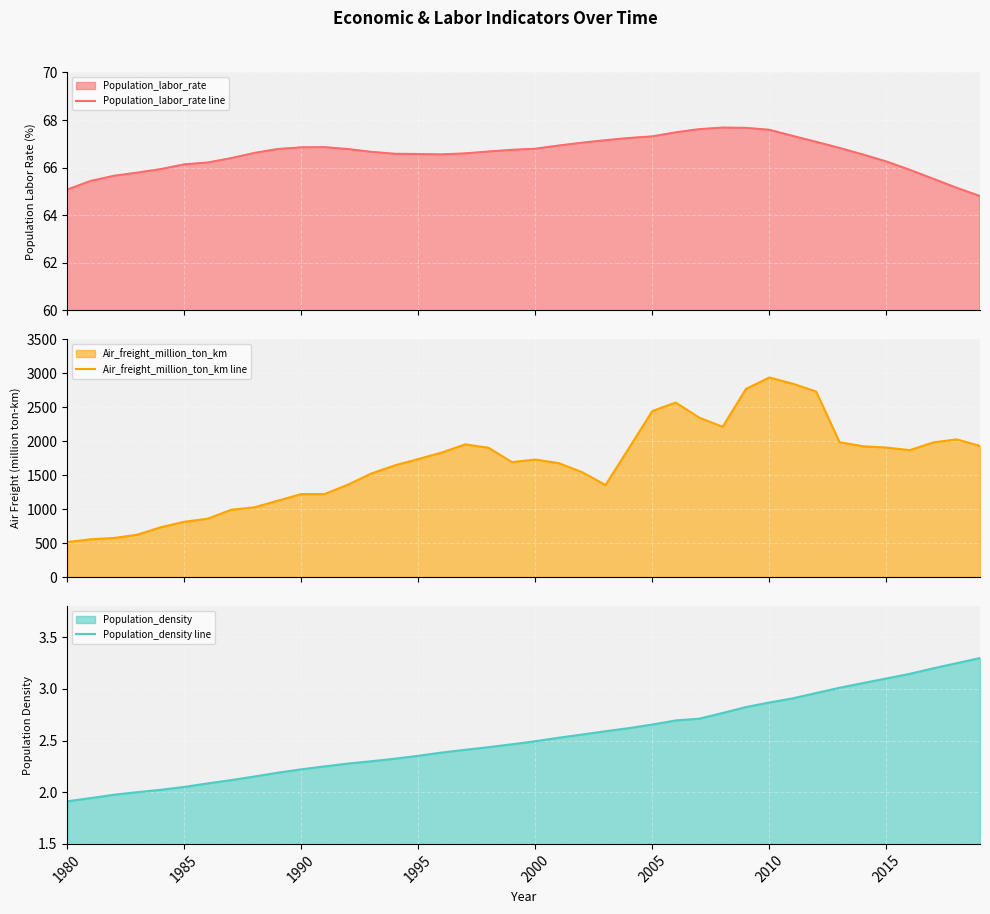

The value of Population_density line at 2005 is 0.8. True or false?

False